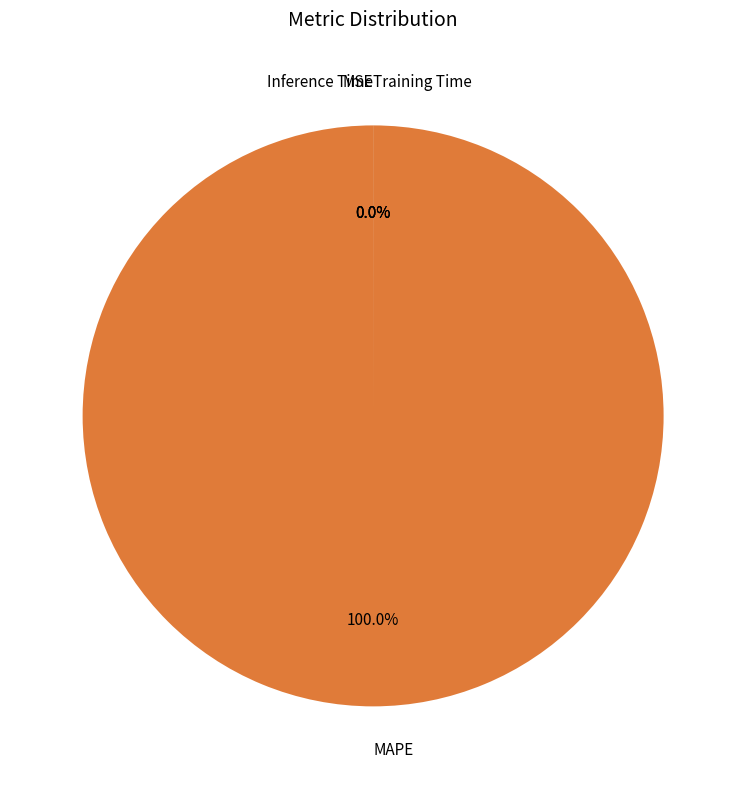

To the nearest percent, what is the difference between the largest and smallest slice percentages?

100%